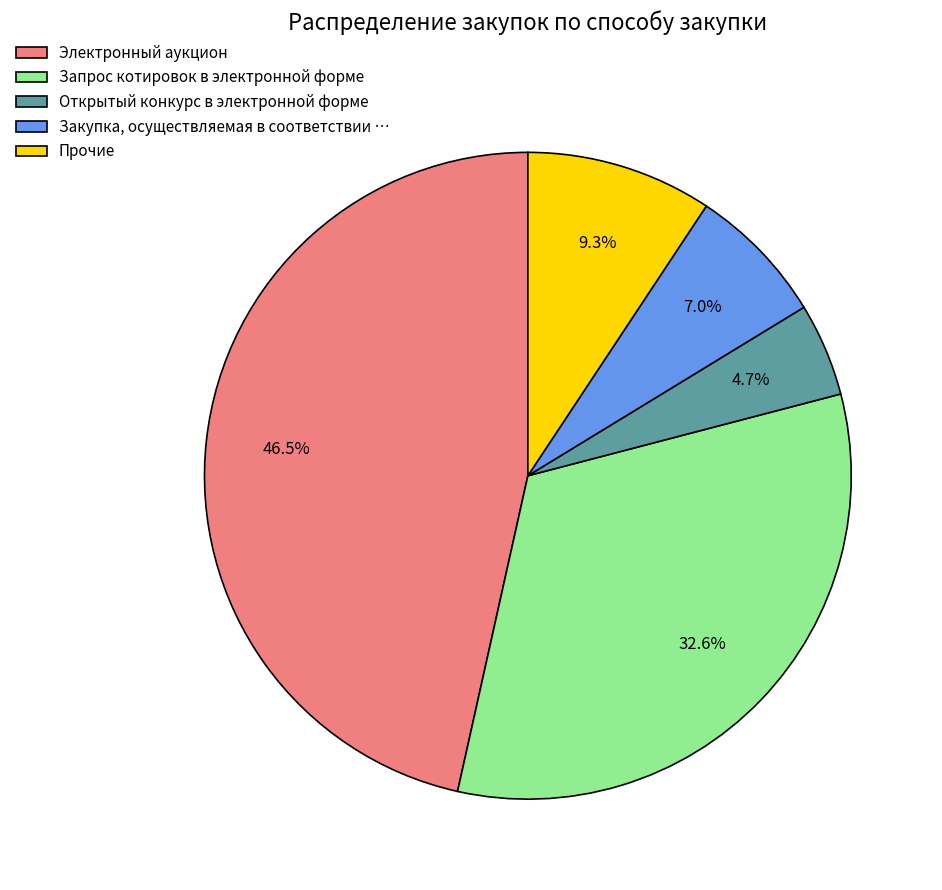

Do Электронный аукцион and Закупка, осуществляемая в соответствии … together represent more than half of the pie?

Yes